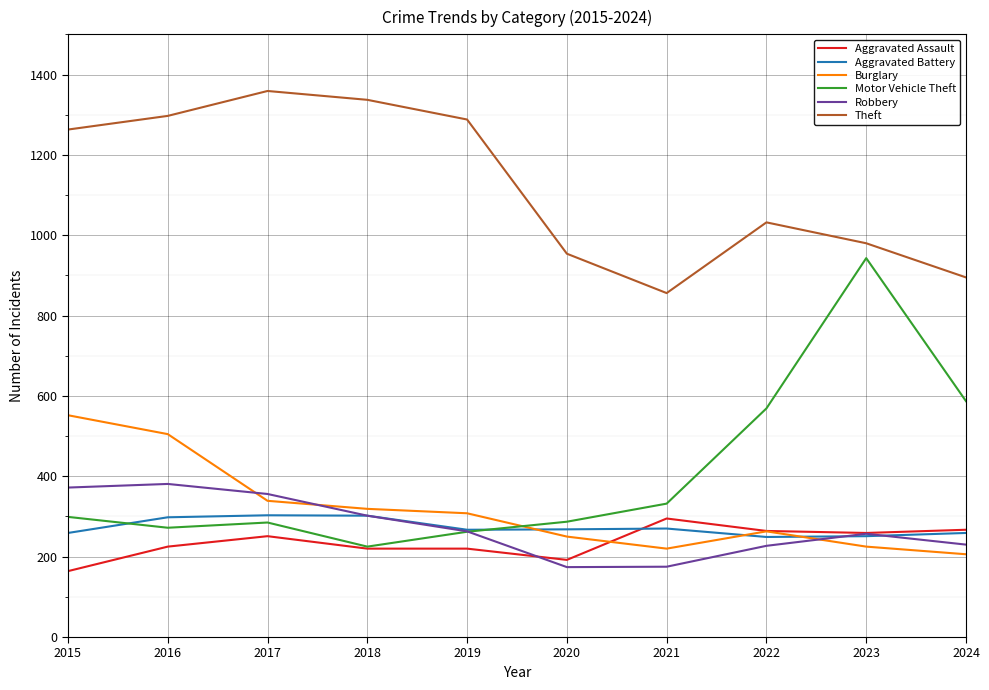

What is the total value across all series at 2022?

2604